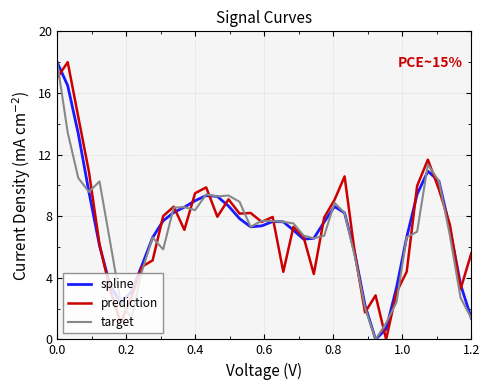

What is the maximum value shown in the chart?

18.0